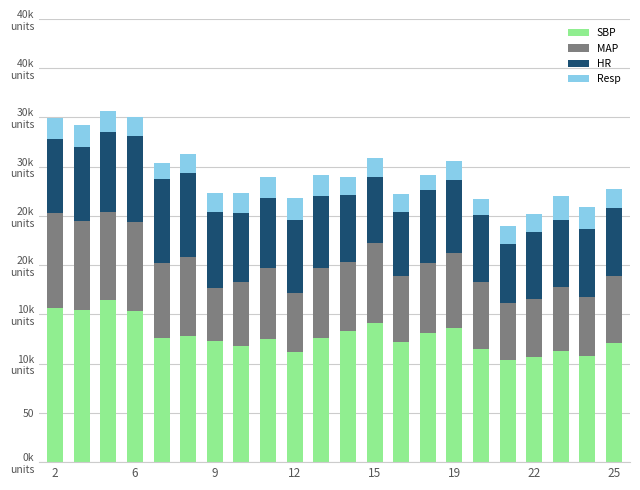

What are all the series names shown in the legend?

SBP, MAP, HR, Resp